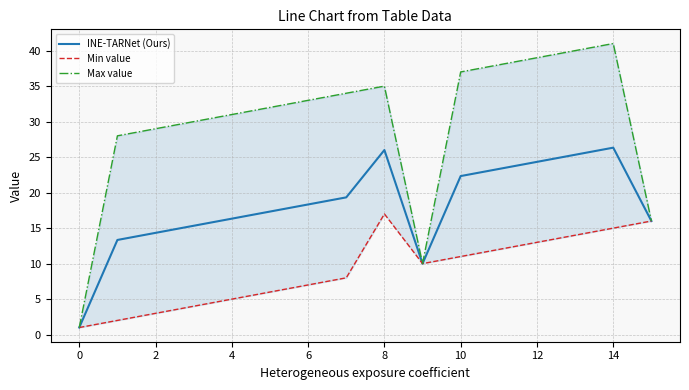

What value does the INE-TARNet (Ours) series have at 10?

22.3